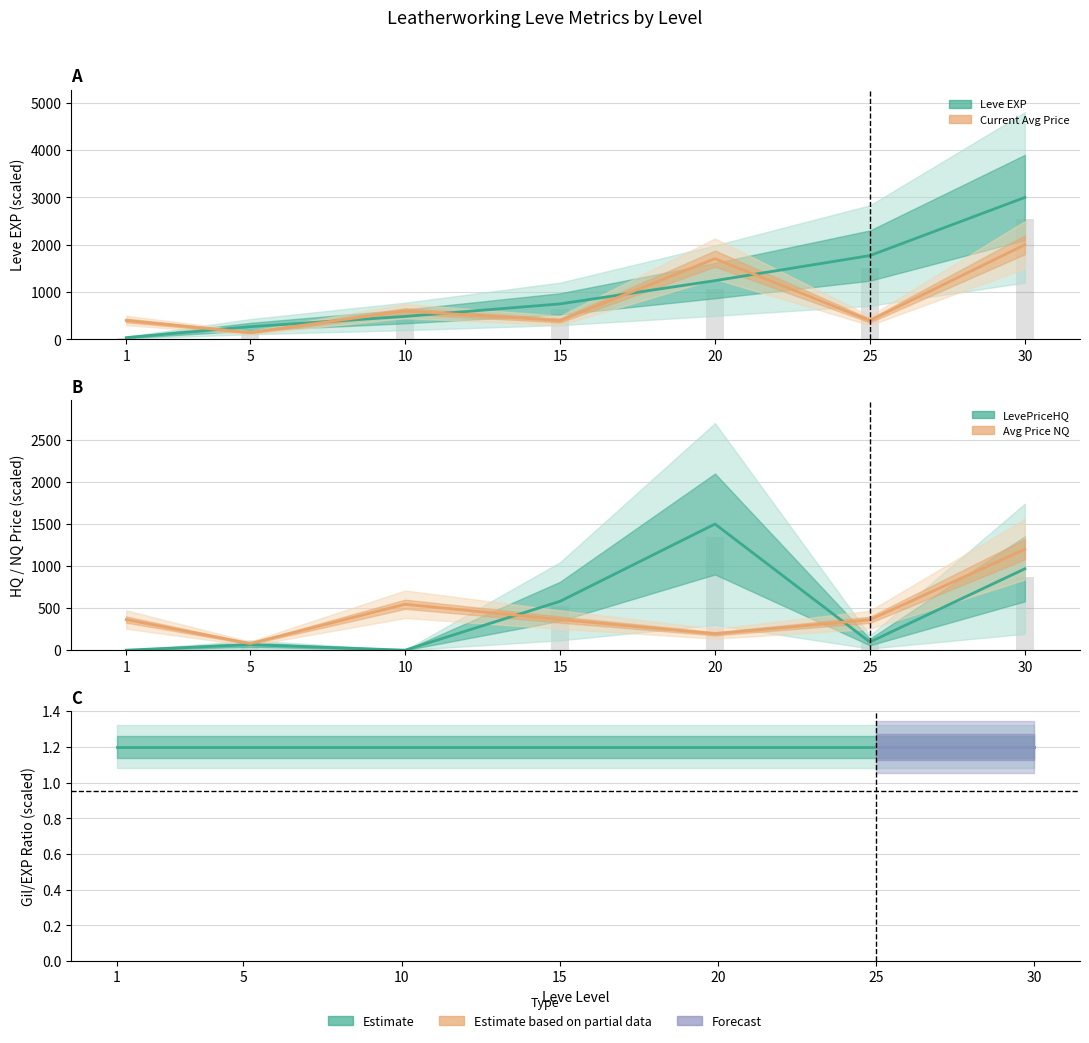

True or false: currentAveragePrice has a value of 575.2 at 25.

False